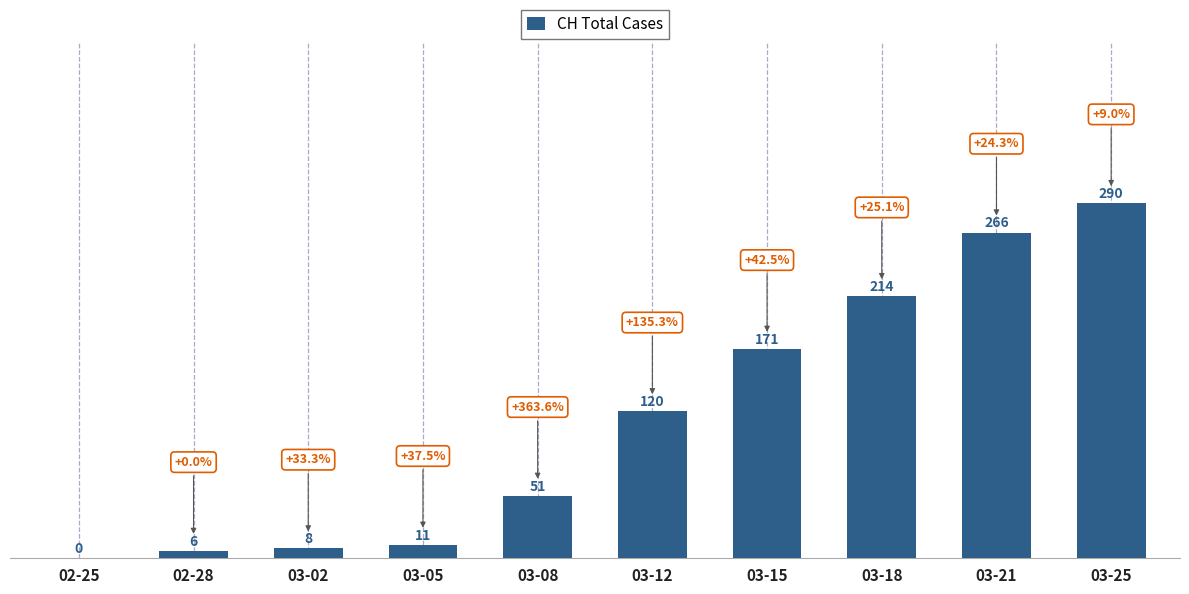

How many categories are shown in the chart?

10